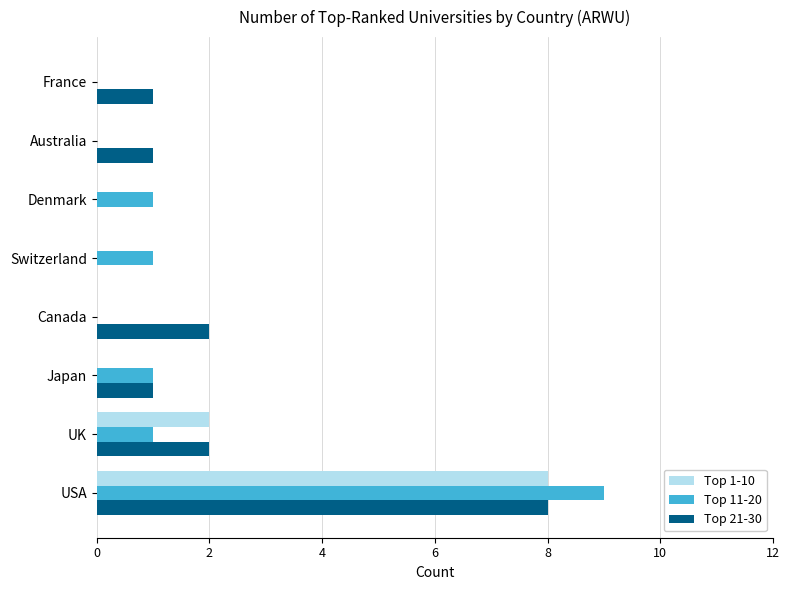

At which category is the sum across all series the highest?

USA